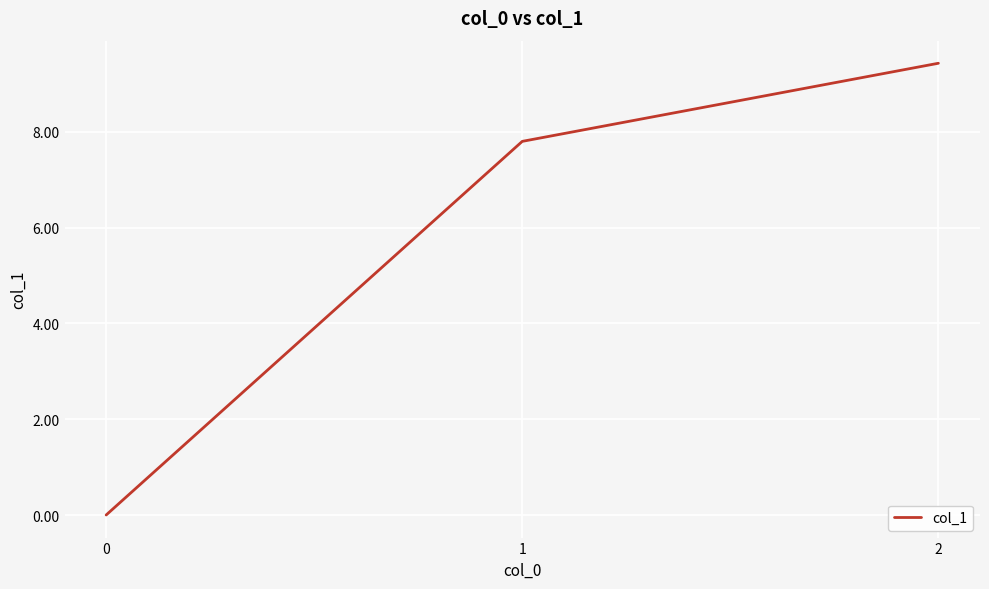

How many categories are shown in the chart?

3